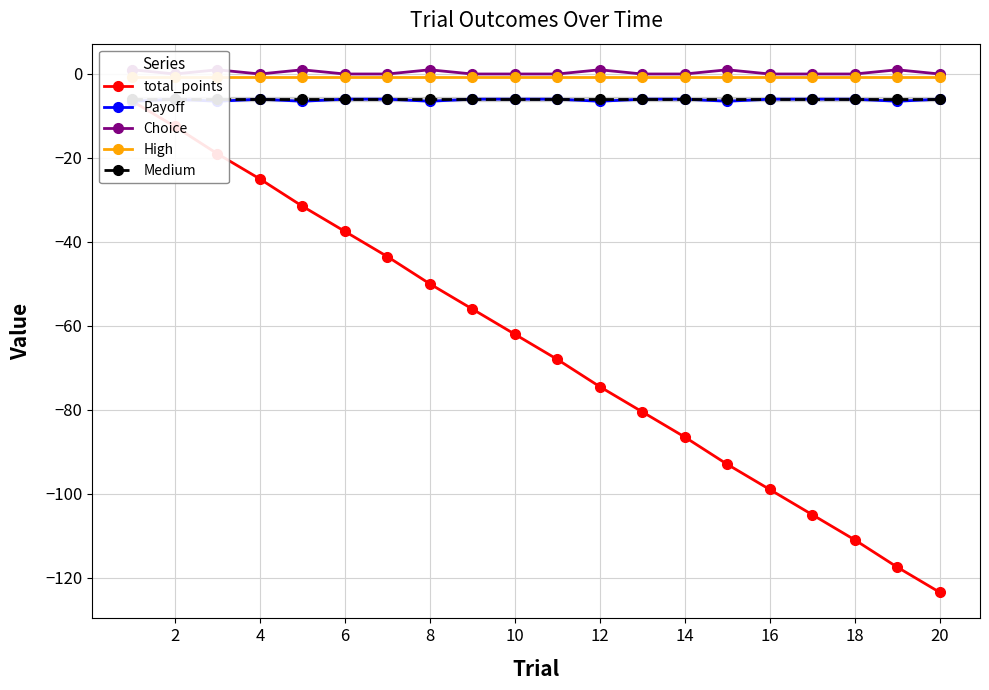

List the series in order of their peak value, lowest first.

total_points, Payoff, Medium, High, Choice